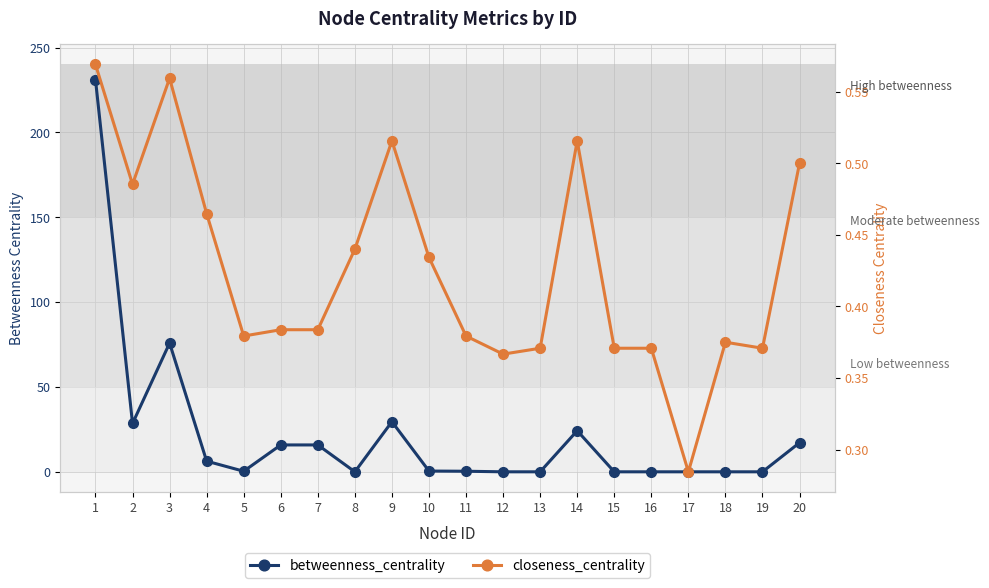

What is the average value of the closeness_centrality series?

0.4